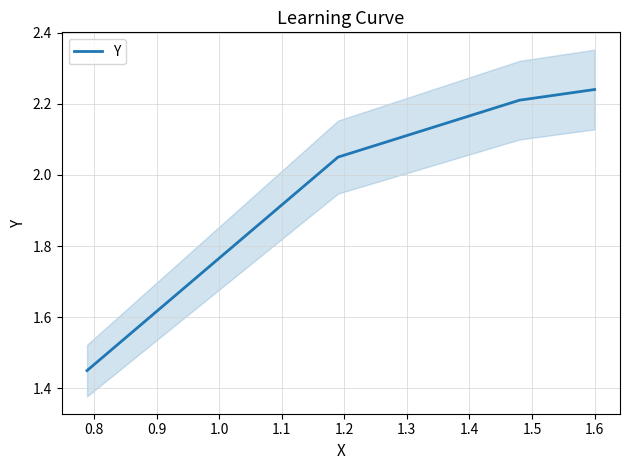

Does the chart display data point markers on the line(s)?

No